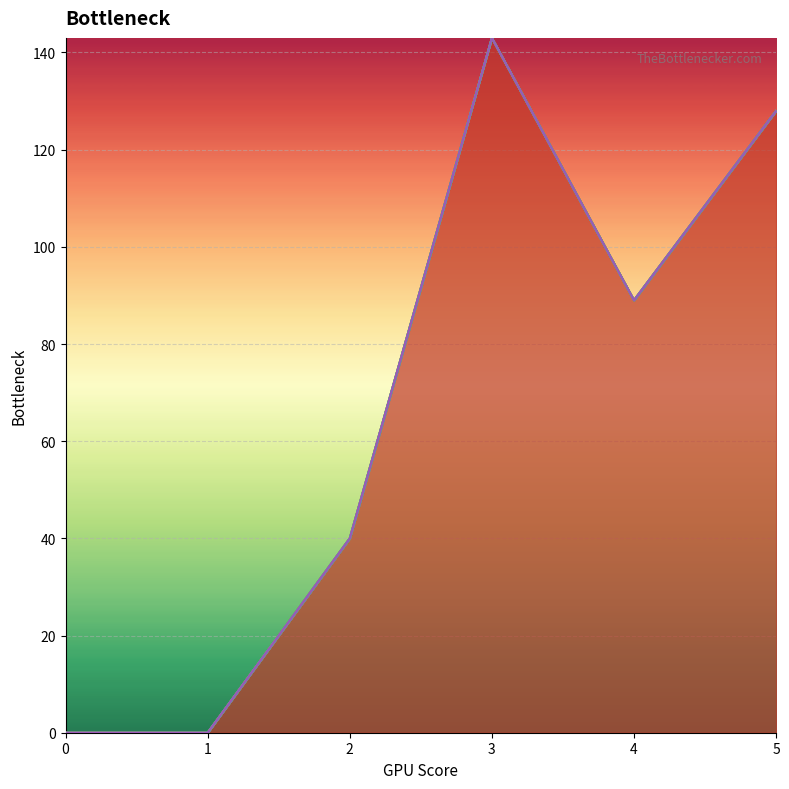

Between 2 and 4, which series saw the biggest shift?

1